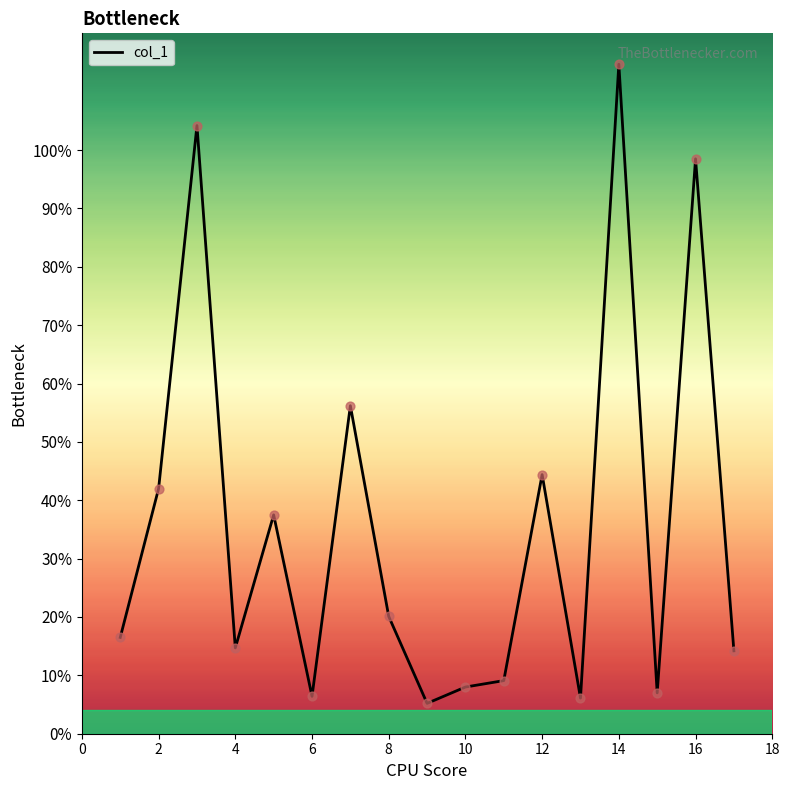

What is the difference between the maximum and minimum values?

109.5